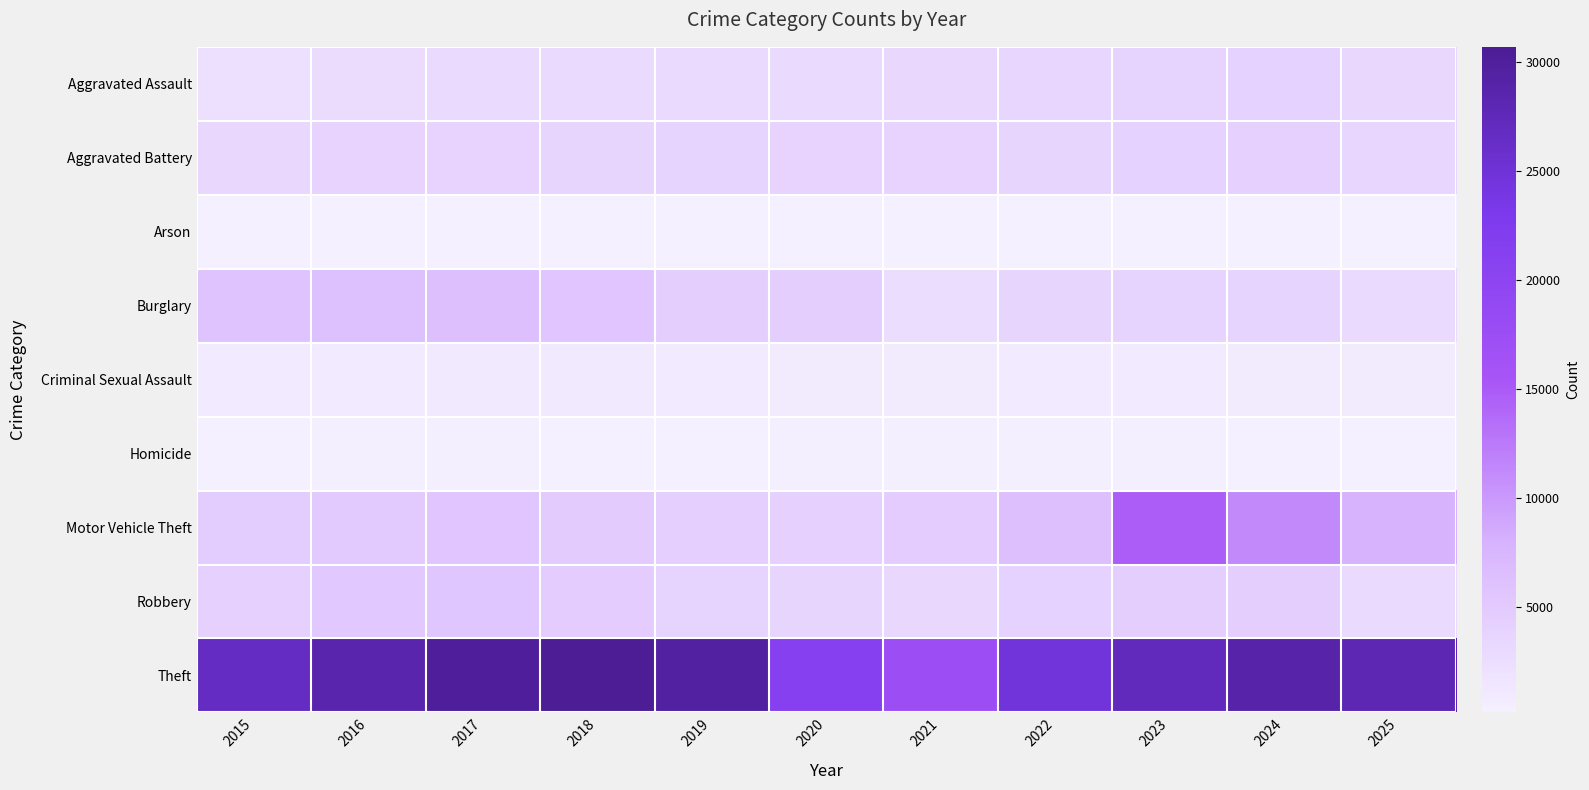

Reading left to right, list all the values displayed in this chart.

Aggravated Assault: 2015=2130	2016=2731	2017=2878	2018=2974	2019=2929	2020=2931	2021=3364	2022=3430	2023=3680	2024=3945	2025=3283
Aggravated Battery: 2015=3302	2016=3857	2017=3822	2018=3617	2019=3734	2020=3818	2021=3831	2022=3516	2023=3871	2024=3984	2025=3396
Arson: 2015=201	2016=258	2017=239	2018=170	2019=165	2020=273	2021=253	2022=192	2023=252	2024=254	2025=189
Burglary: 2015=5776	2016=6295	2017=6400	2018=5540	2019=4512	2020=4574	2021=2670	2022=3554	2023=3645	2024=3731	2025=2962
Criminal Sexual Assault: 2015=905	2016=968	2017=1015	2018=1011	2019=973	2020=792	2021=857	2022=930	2023=933	2024=867	2025=848
Homicide: 2015=221	2016=339	2017=341	2018=267	2019=250	2020=350	2021=353	2022=338	2023=317	2024=282	2025=191
Motor Vehicle Theft: 2015=4784	2016=5177	2017=5589	2018=4824	2019=4443	2020=4280	2021=4592	2022=6442	2023=14751	2024=11153	2025=8012
Robbery: 2015=4101	2016=5243	2017=5454	2018=4668	2019=3711	2020=3529	2021=3303	2022=3960	2023=4523	2024=4523	2025=2999
Theft: 2015=26731	2016=28497	2017=30158	2018=30716	2019=29531	2020=21085	2021=17389	2022=24745	2023=27168	2024=28900	2025=27879